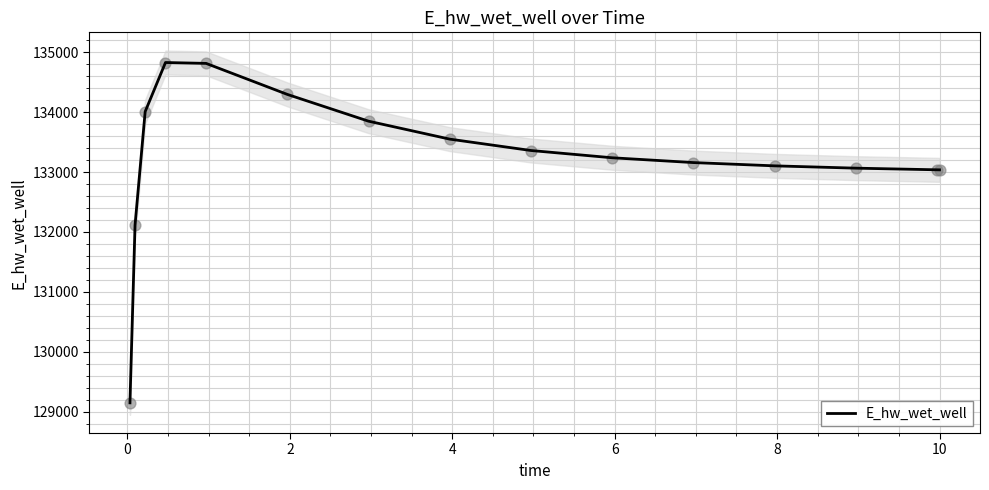

What is the highest value of the E_hw_wet_well series?

134830.7